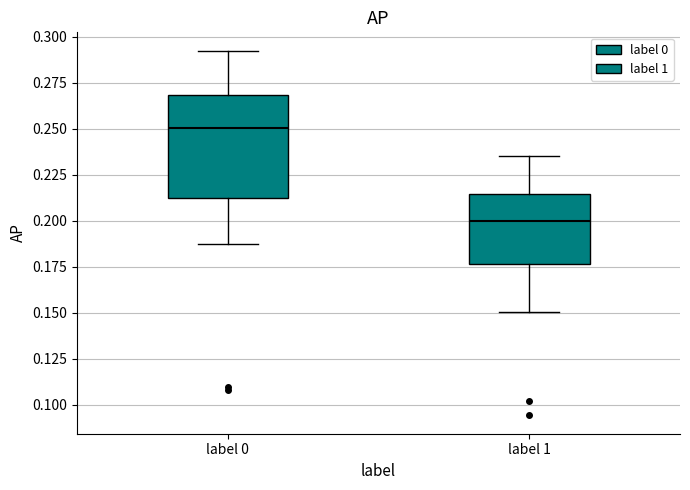

Reading left to right, transcribe this box plot: for each box, give where its median line is, the range the box spans, and where its two whiskers end, as read against the y-axis. The values are not printed on the chart, so give them approximately, as read against the axis.

label 0: median 0.250, box 0.210 to 0.270, whiskers 0.185 to 0.290
label 1: median 0.200, box 0.175 to 0.215, whiskers 0.150 to 0.235